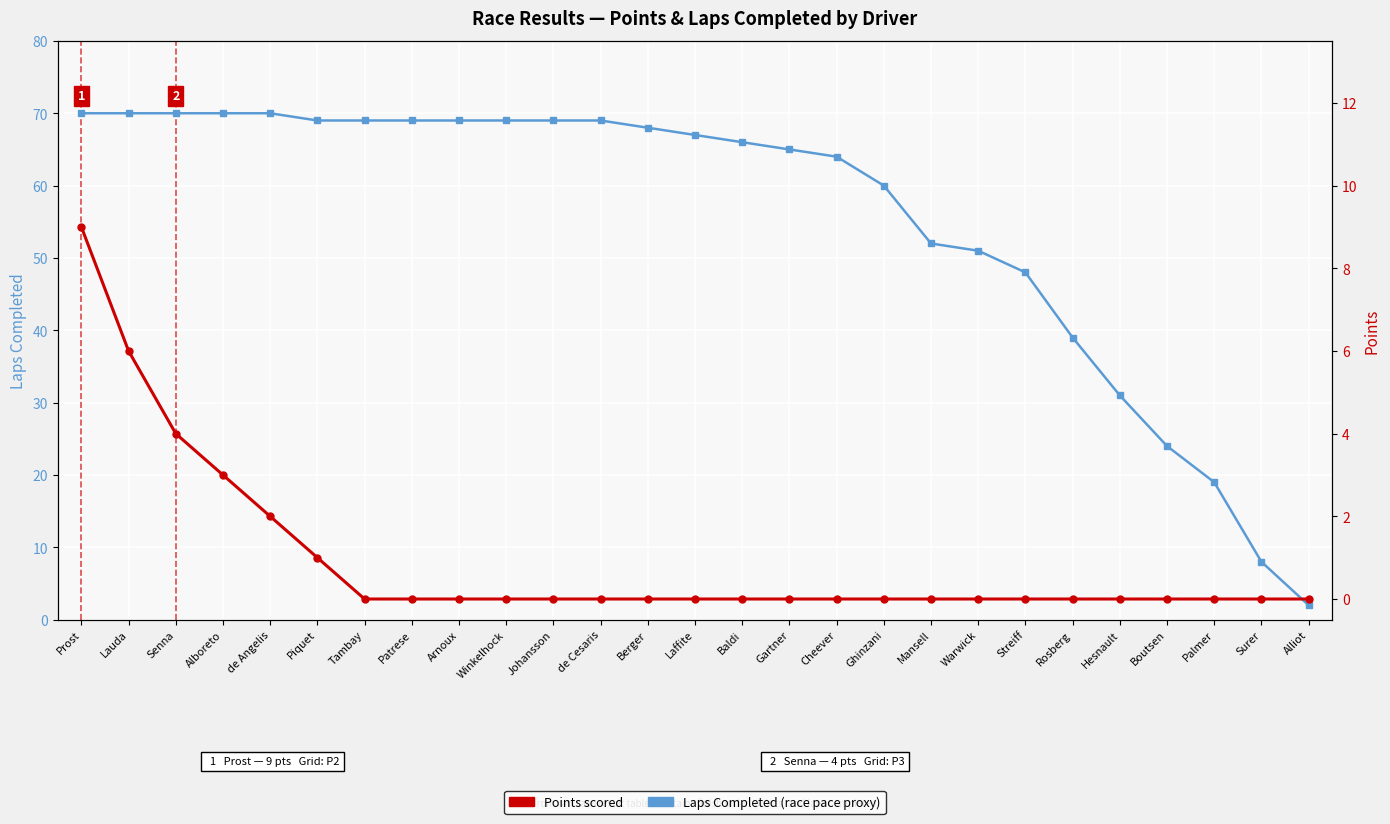

What is the difference between the maximum and minimum values in the Laps Completed series?

68